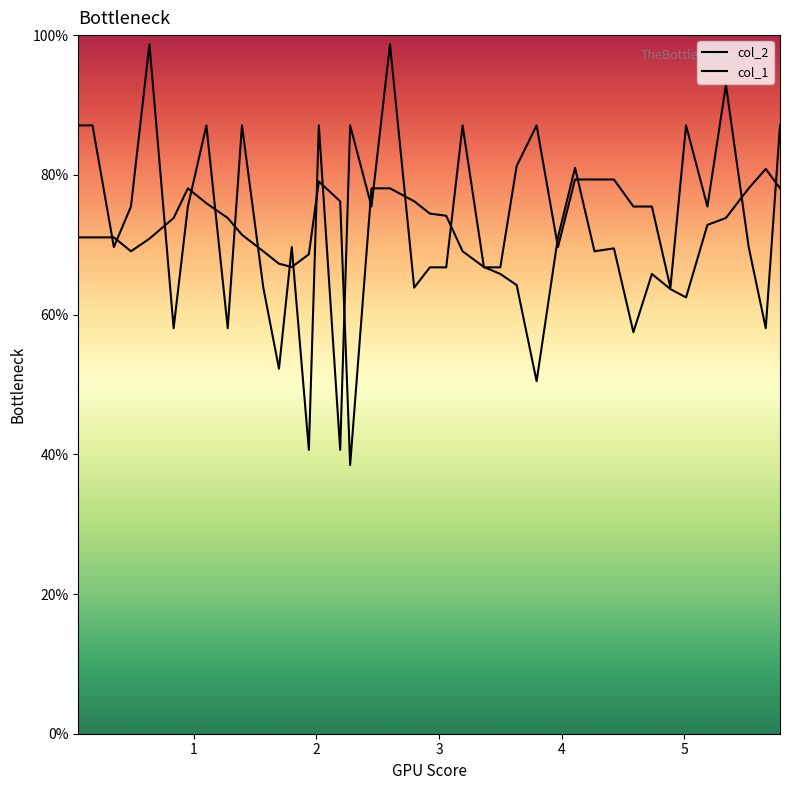

What is the difference between the col_2 values at 0.34829932 and 2.020136?

8.0